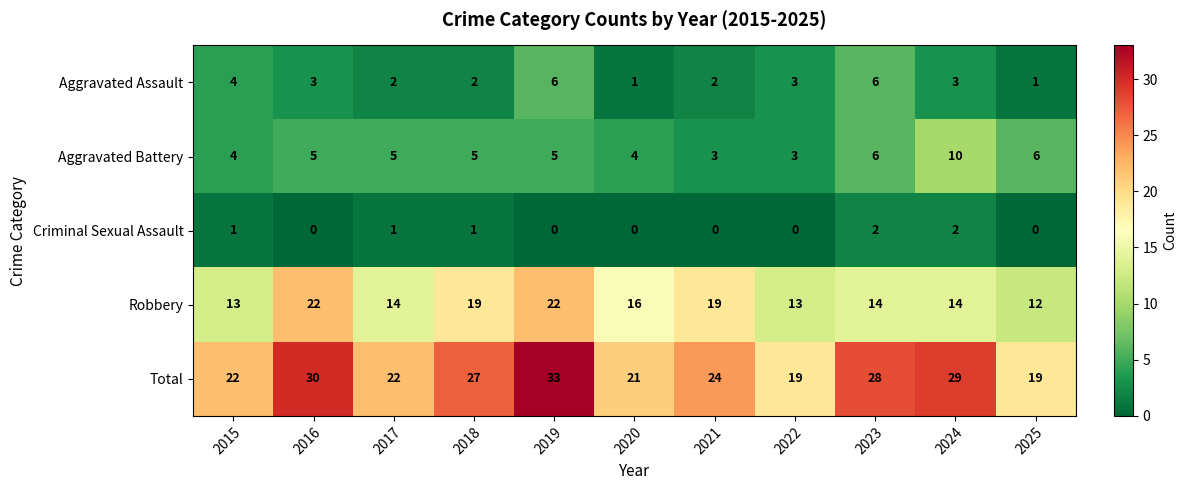

What is the difference between the maximum and minimum values in the Robbery series?

10